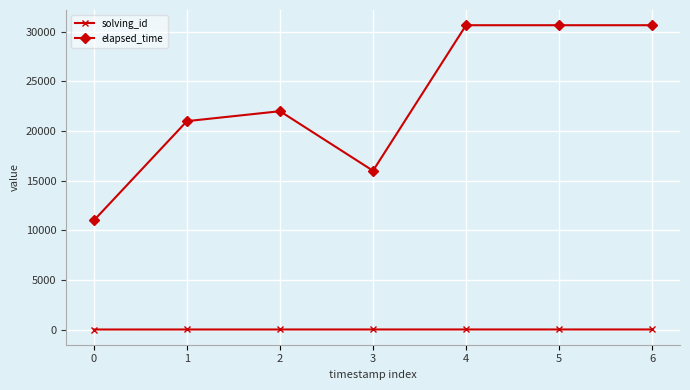

What is the sum of all solving_id values?

25